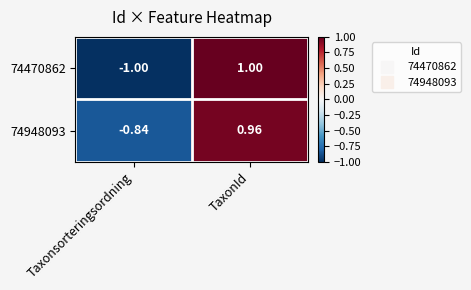

How many distinct data groups are displayed?

2